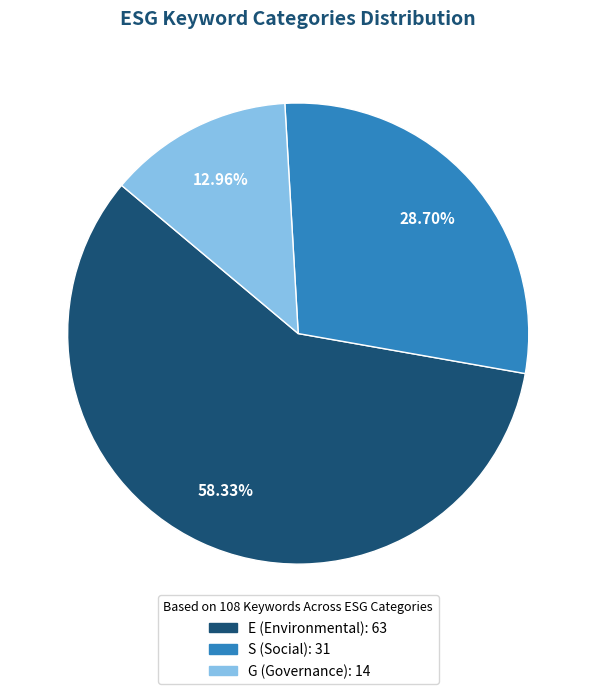

Which slice is the smallest?

G